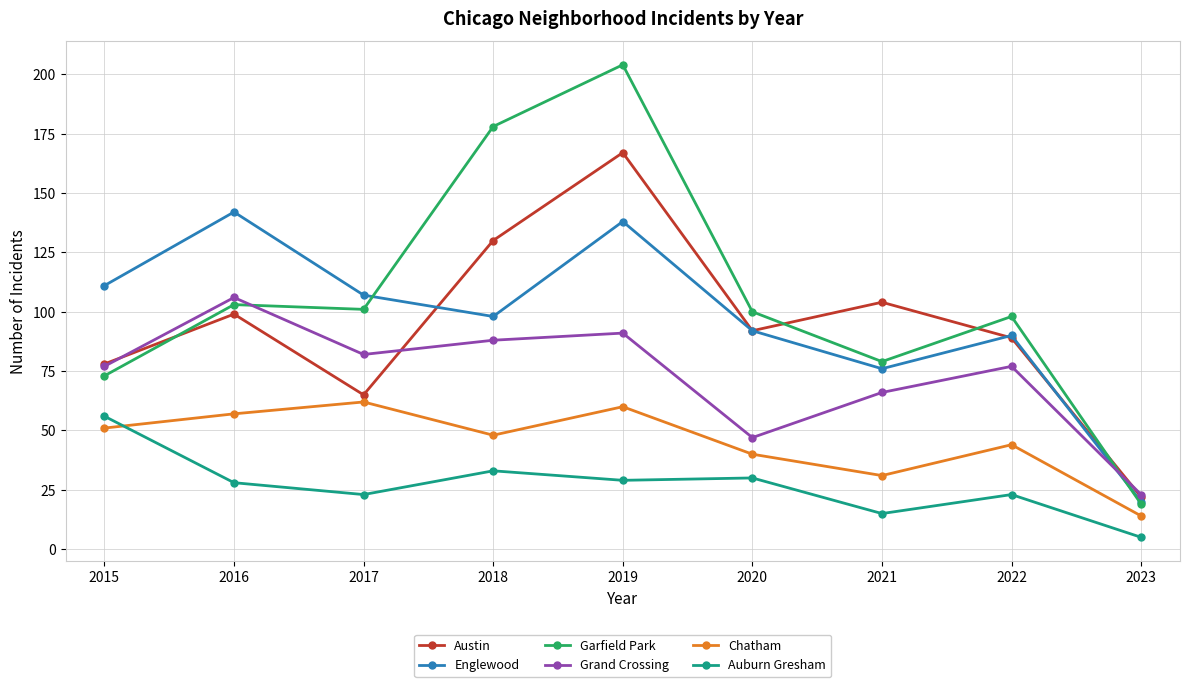

Rank the series by their maximum value, from lowest to highest.

Auburn Gresham, Chatham, Grand Crossing, Englewood, Austin, Garfield Park